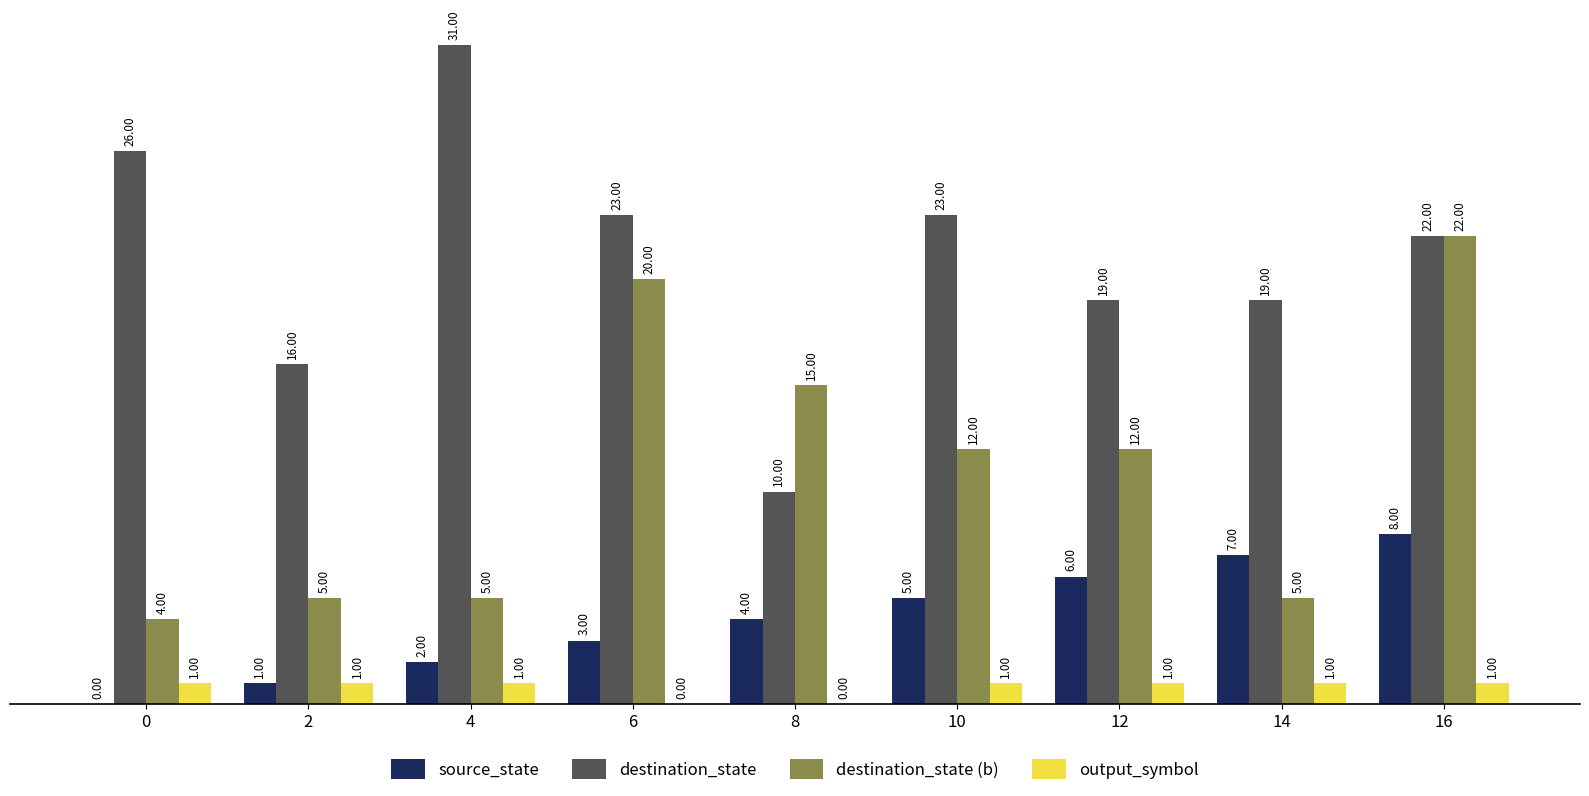

At which category is the sum across all series the highest?

16